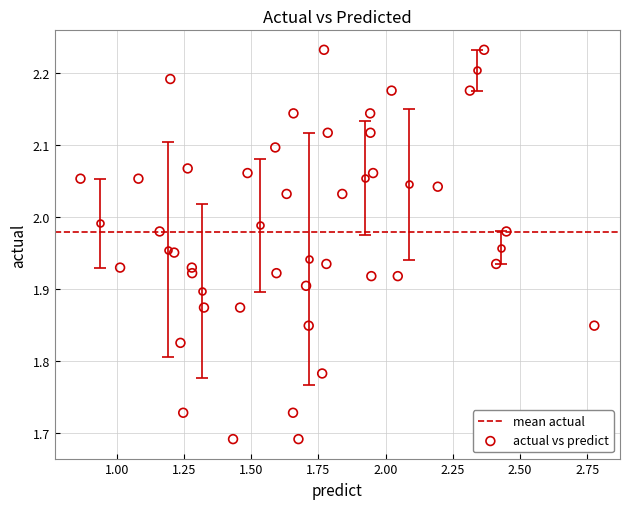

What is the range of Y values (max minus min)?

0.5